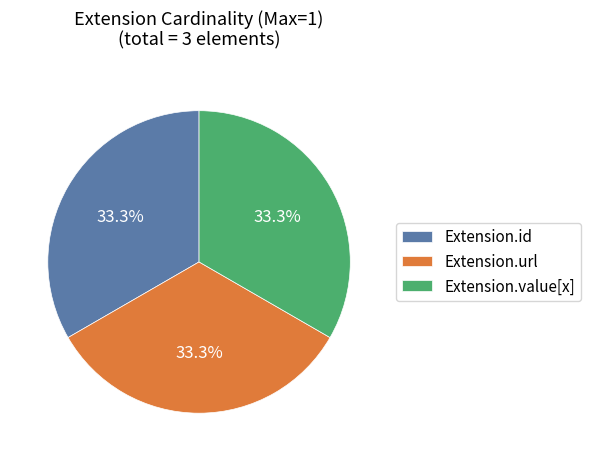

How much of the chart is everything except Extension.id?

66.7%